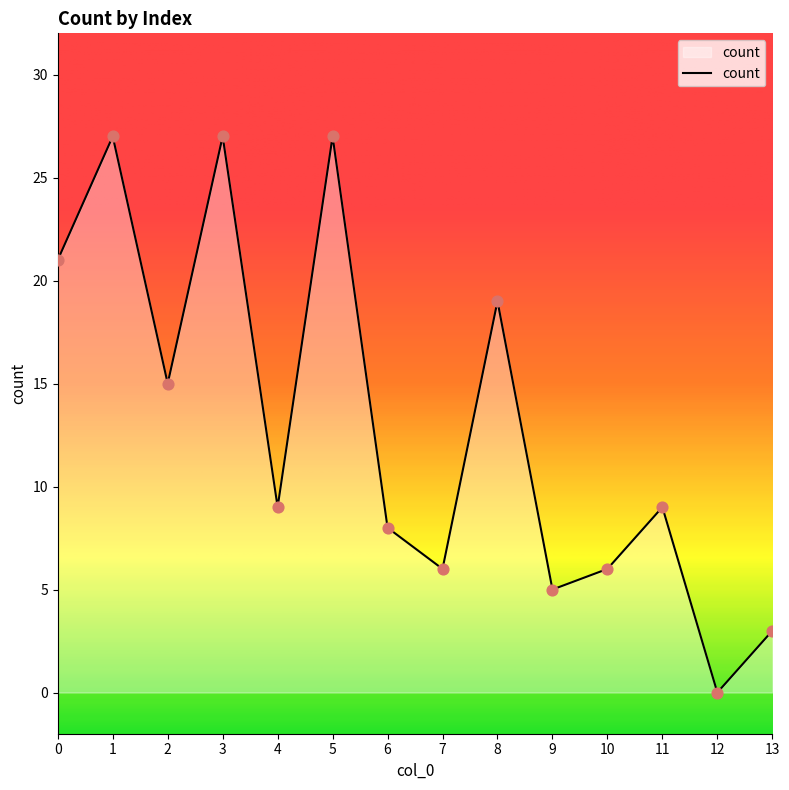

What is the change in value from 10 to 12?

-6